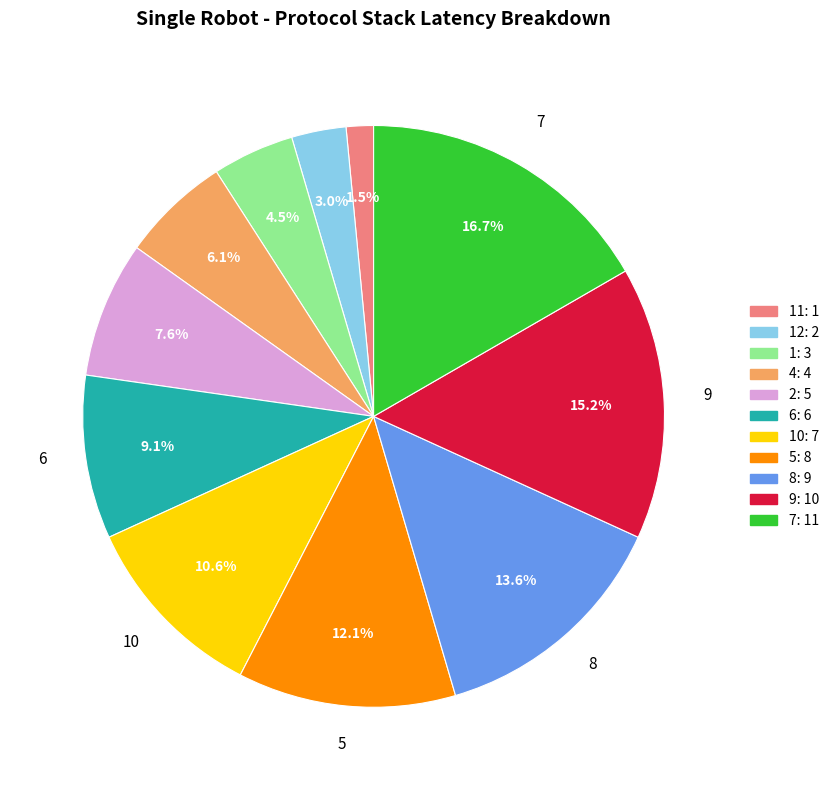

The 8 slice represents 14% of the pie. True or false?

True